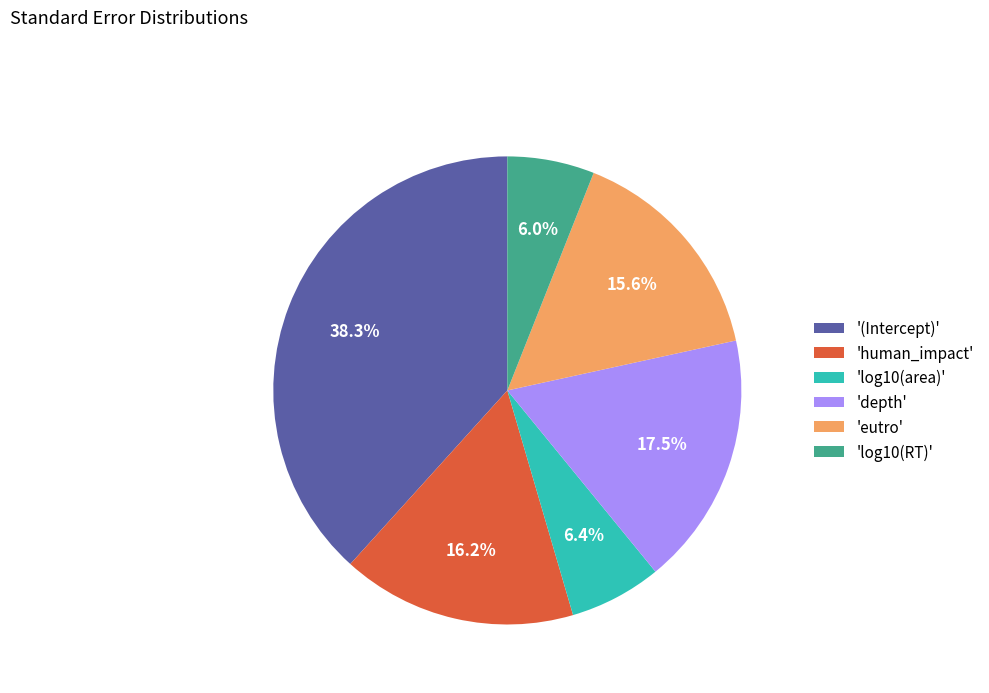

Do 'eutro' and 'human_impact' together represent more than half of the pie?

No